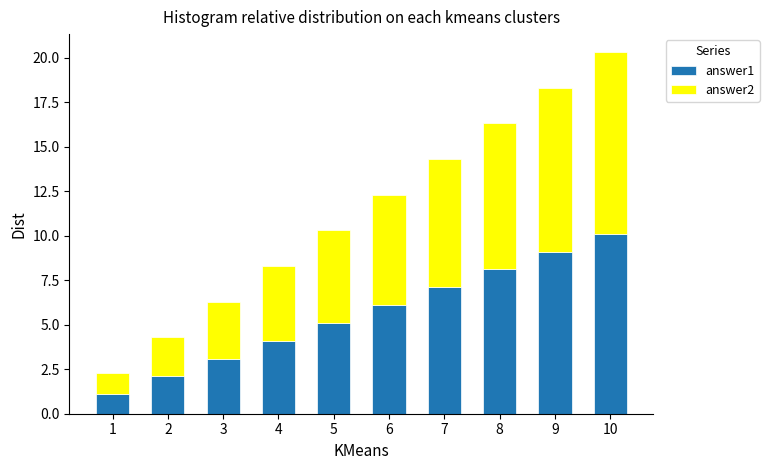

What is the lowest value of the answer1 series?

1.1